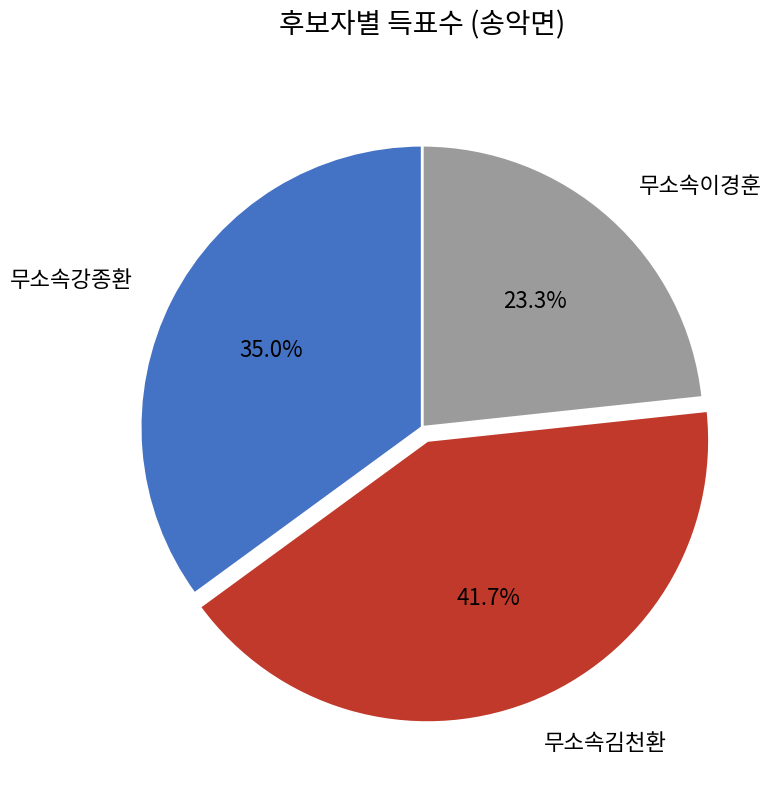

What percentage is the 무소속김천환 slice, to the nearest percent?

42%